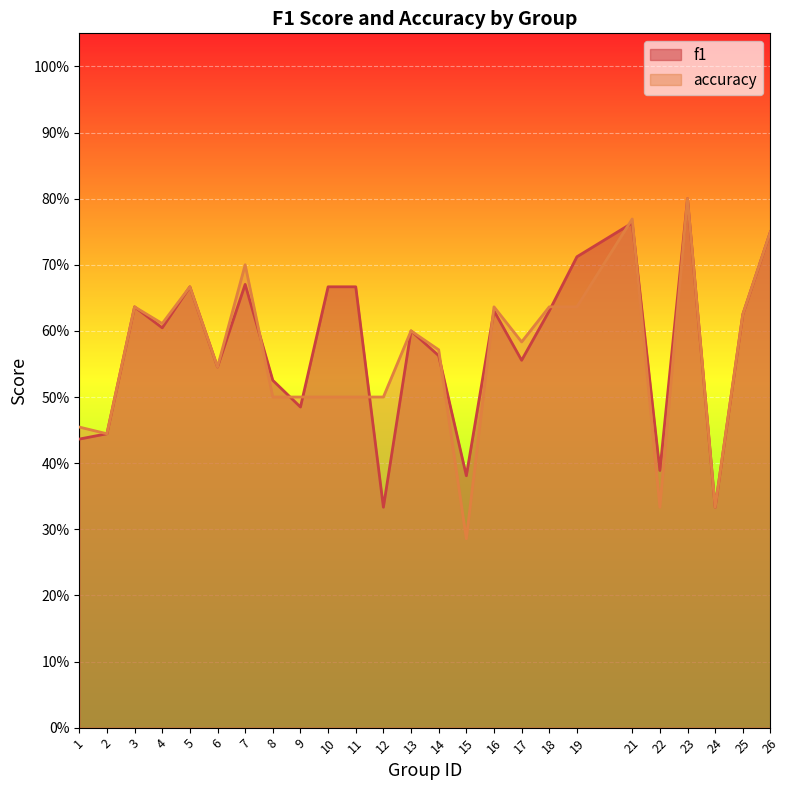

At which category does f1 reach its first local peak?

3